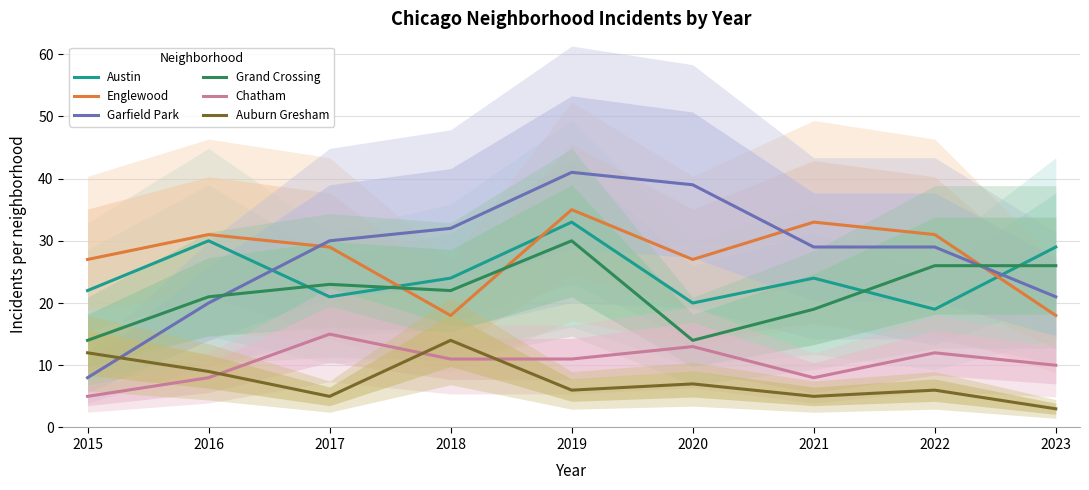

Between 2020 and 2022, which series saw the biggest shift?

Grand Crossing